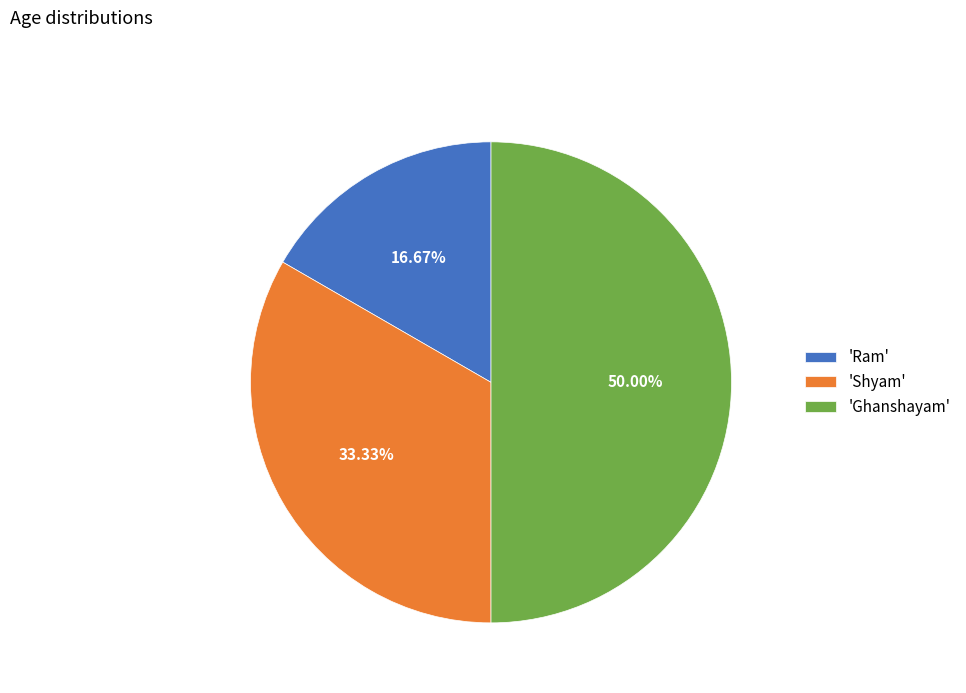

Which has a higher value, 'Ram' or 'Ghanshayam'?

'Ghanshayam'